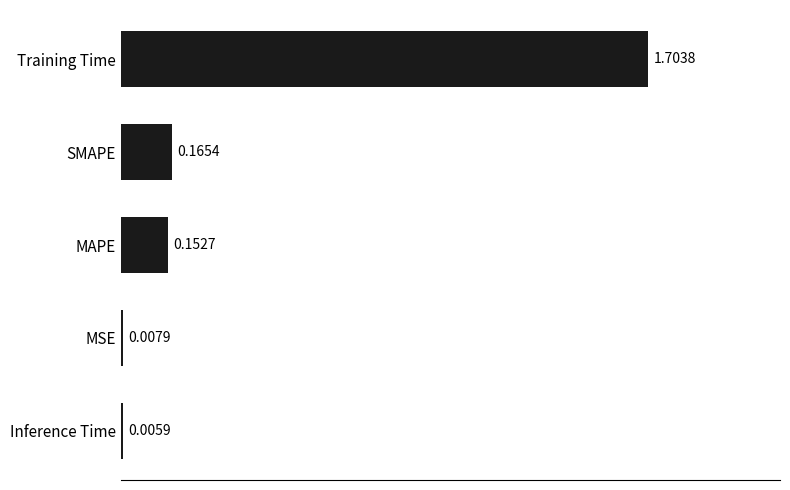

What is the change in value from MSE to MAPE?

+0.1